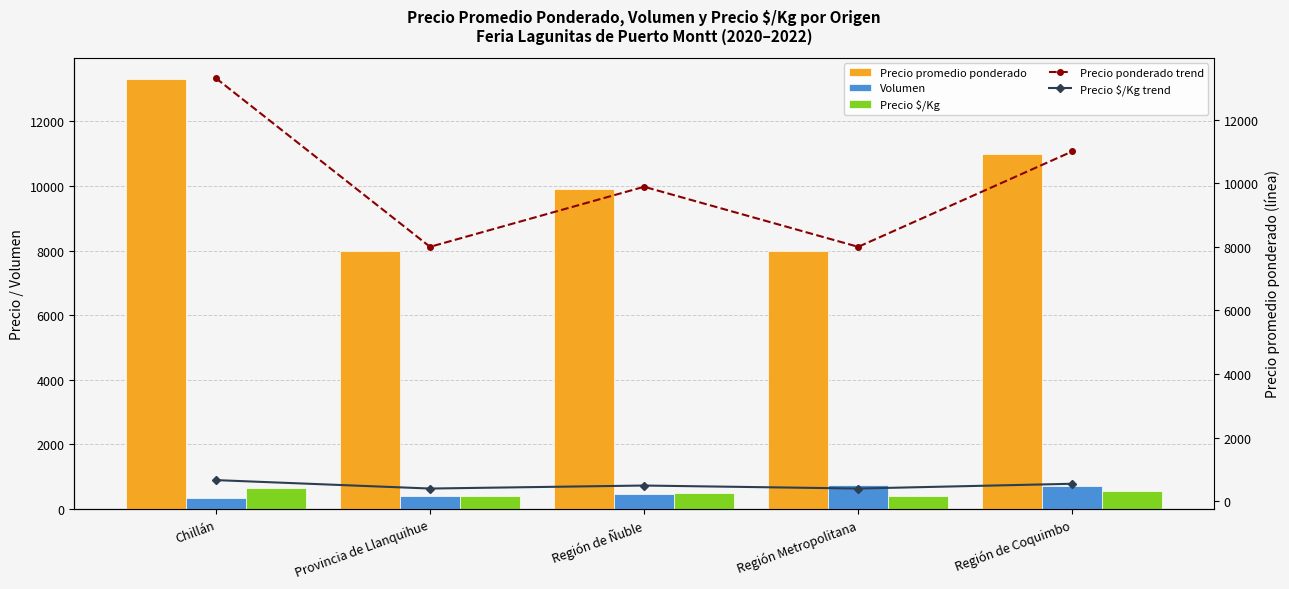

What is the difference between the maximum and minimum values in the Volumen series?

400.0